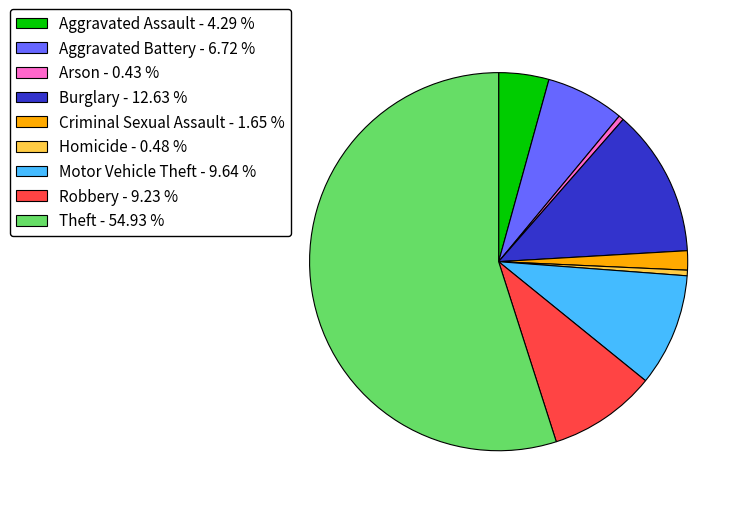

Which category has the biggest portion of the pie?

Theft